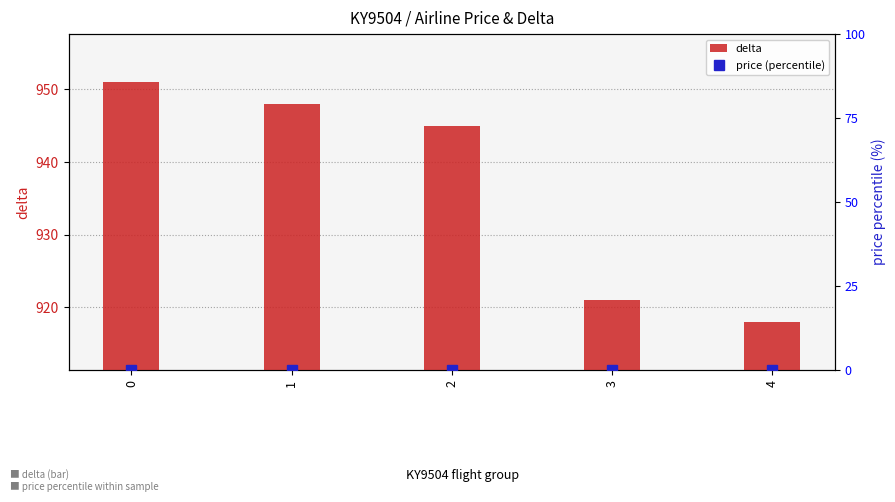

How many data points in delta are above 945?

2